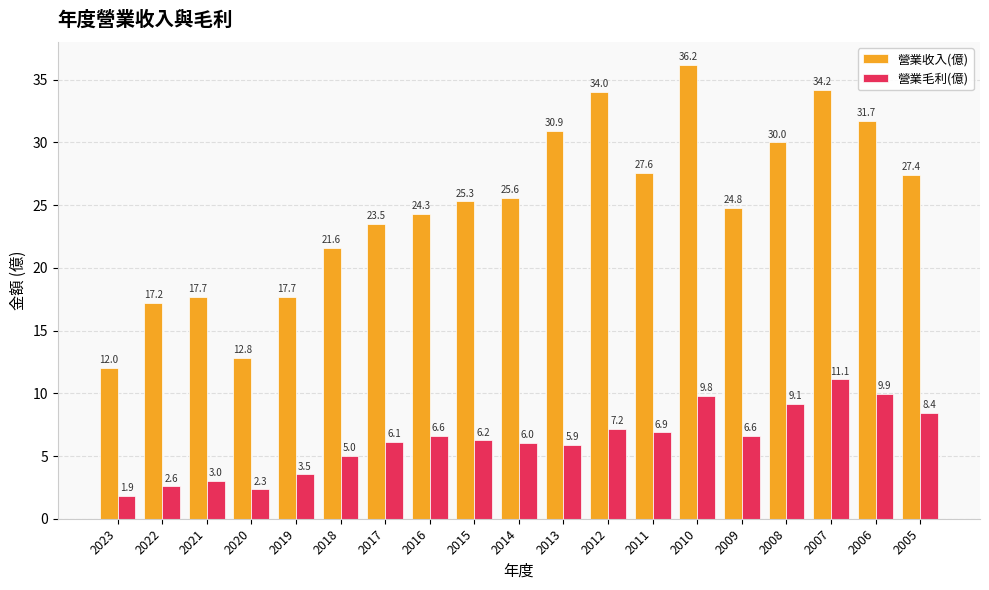

List the series in order of their peak value, highest first.

營業收入(億), 營業毛利(億)